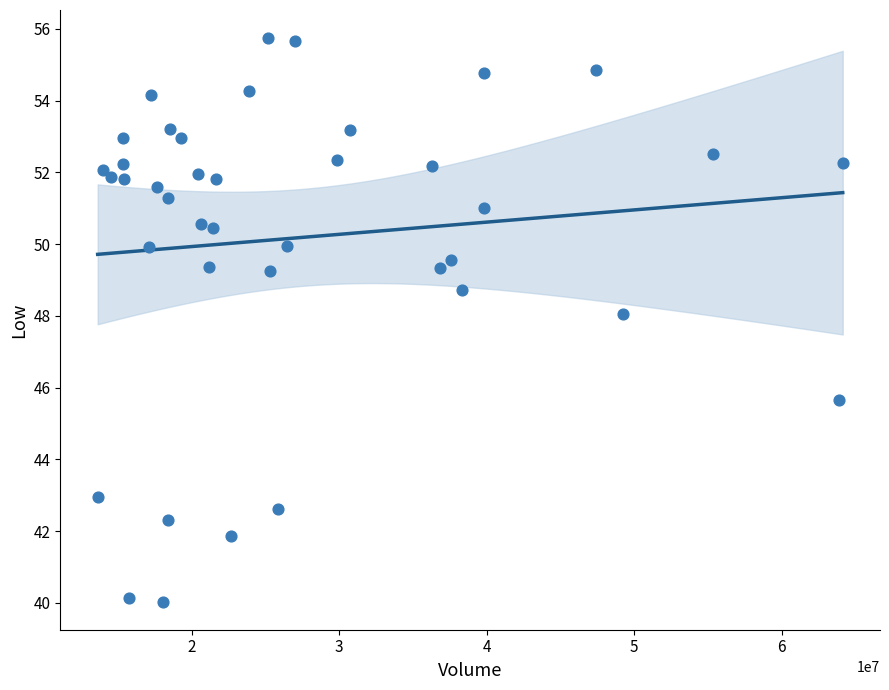

What Y value in the scatter plot is closest to 47?

48.1